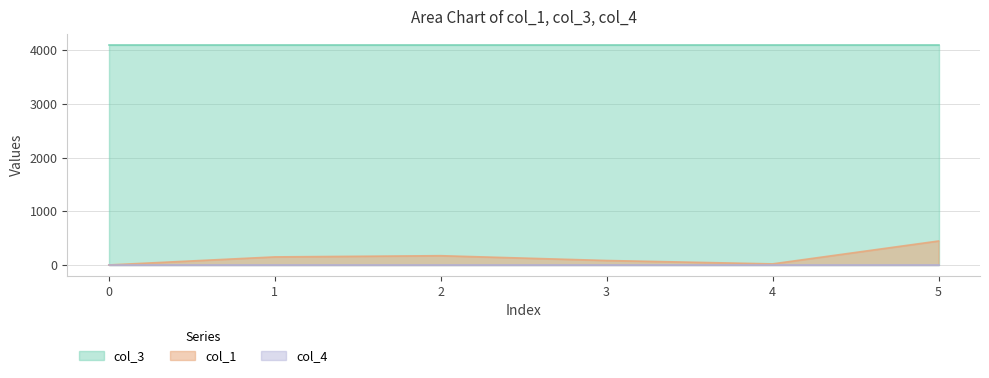

What is the sum of the col_3 values at 0 and 5?

8192.0